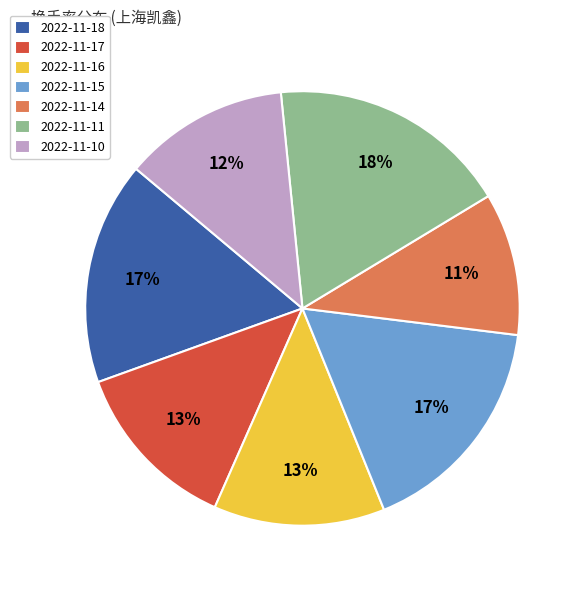

Approximately how many times larger is the value at 2022-11-10 compared to 2022-11-18?

0.7